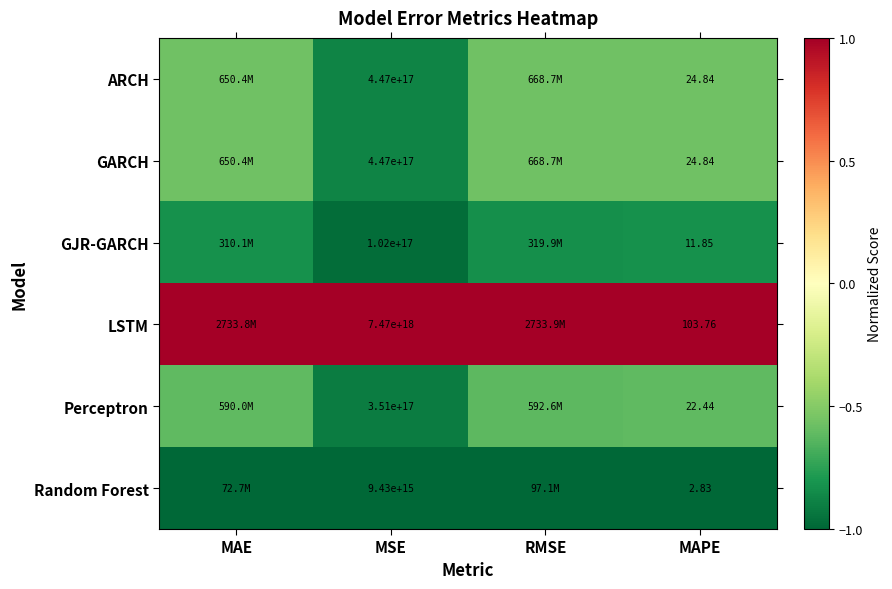

Is the value of Random Forest at MSE greater than the value of LSTM at MAPE?

Yes